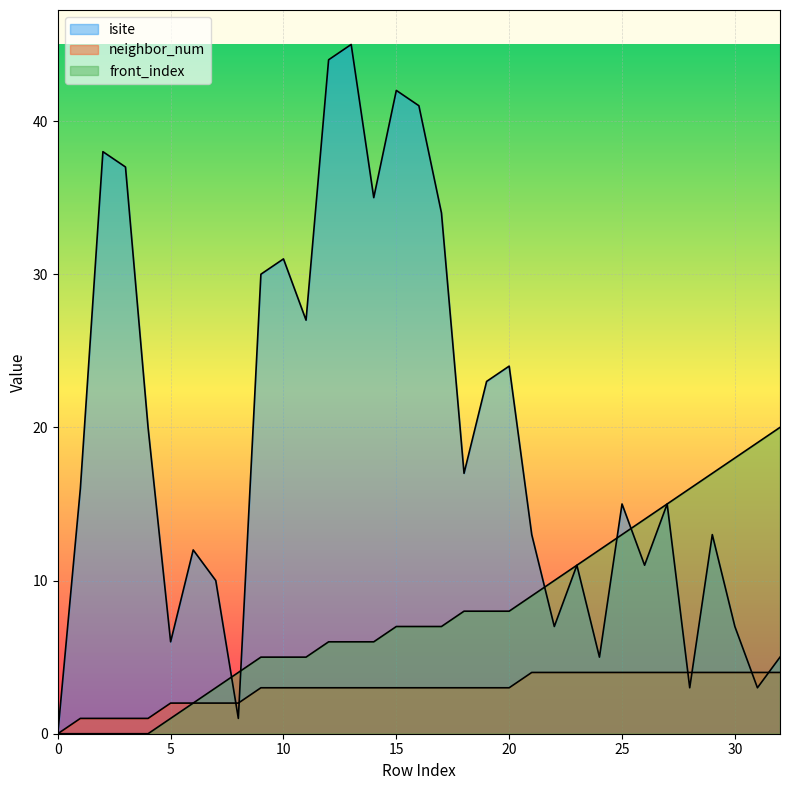

What value does the isite series have at 2?

38